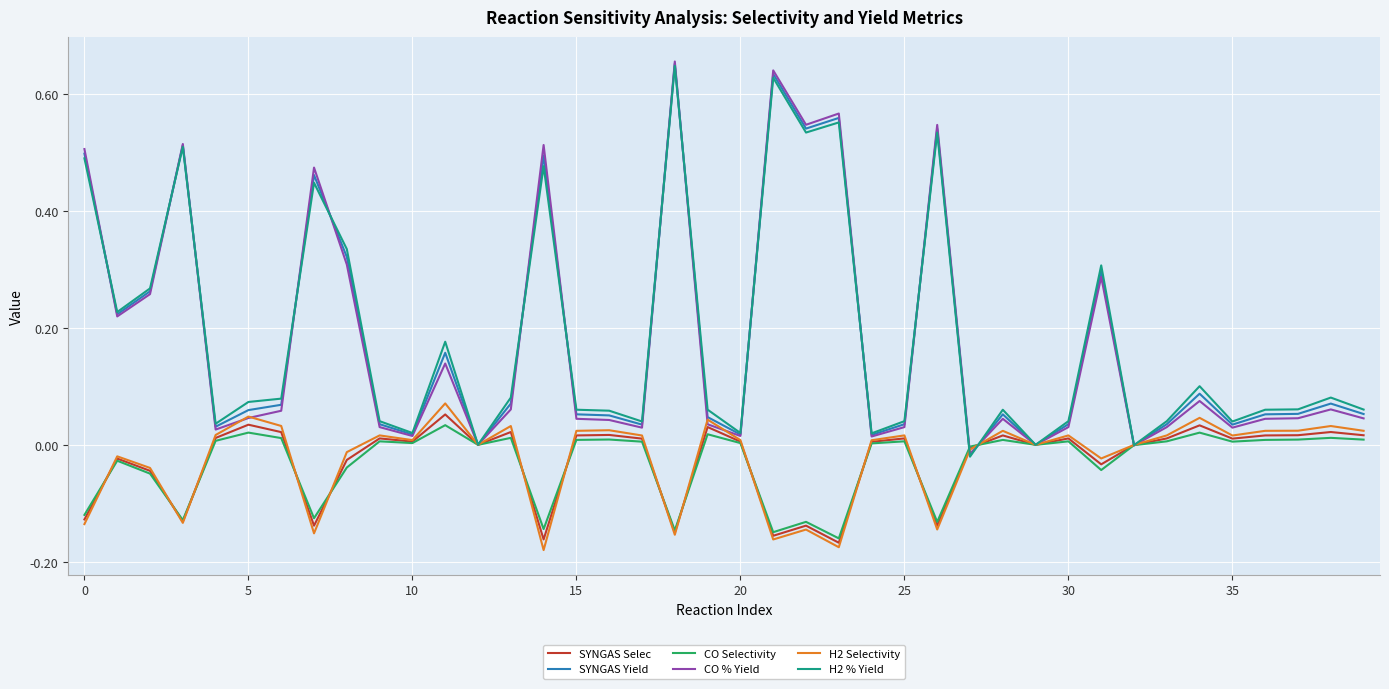

Which series has the largest range (max minus min)?

CO % Yield